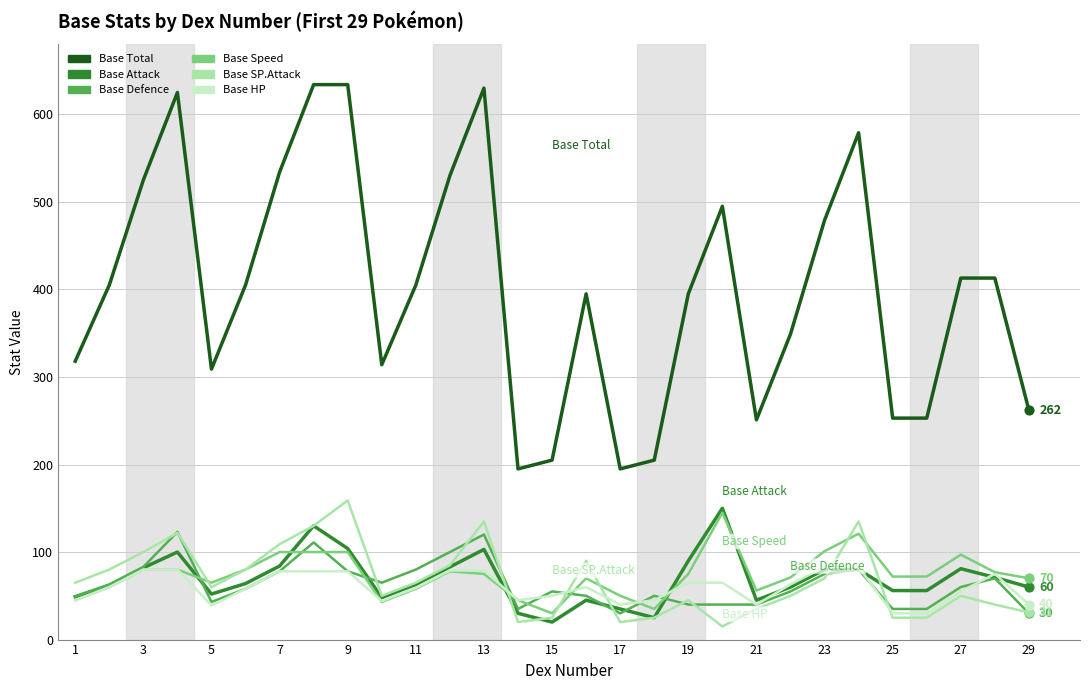

Which series has the largest total across all categories?

Base Total